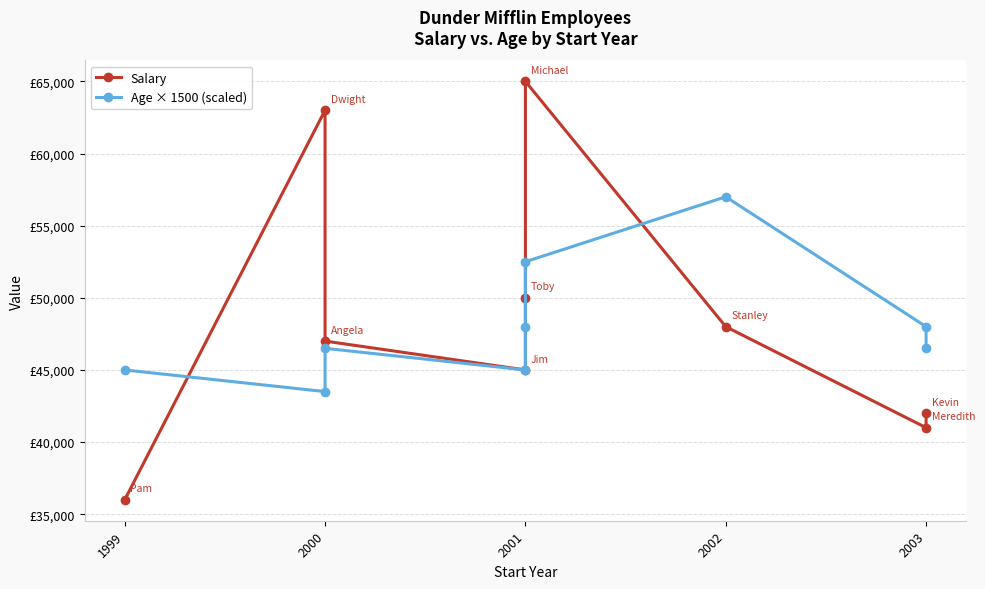

What is the sum of all Age × 1500 (scaled) values?

432000